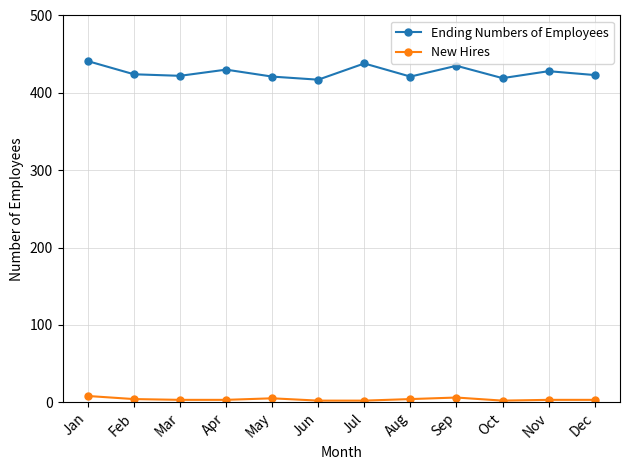

How many categories are shown in the chart?

12